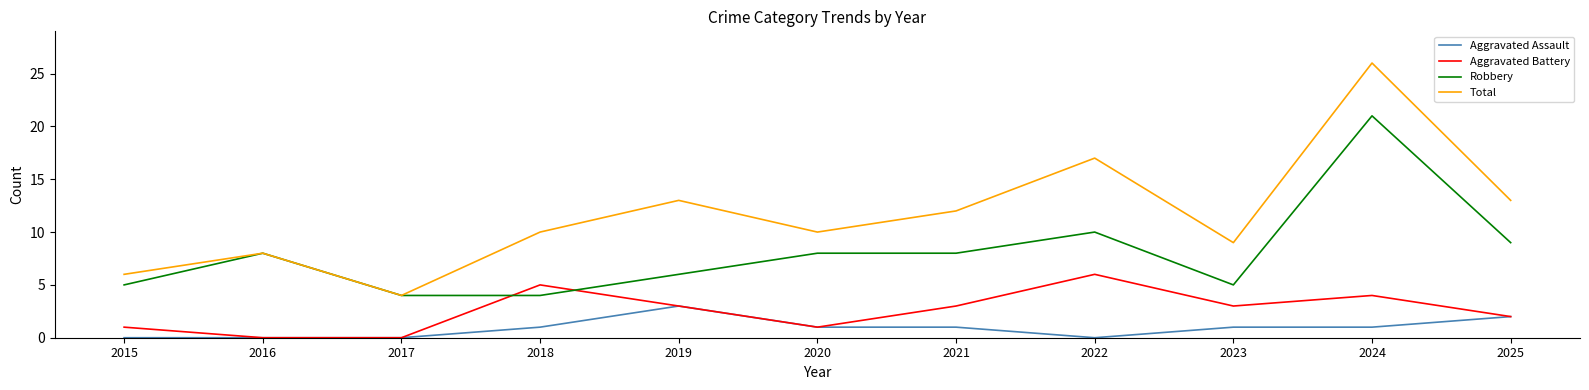

List the series in order of their peak value, lowest first.

Aggravated Assault, Aggravated Battery, Robbery, Total